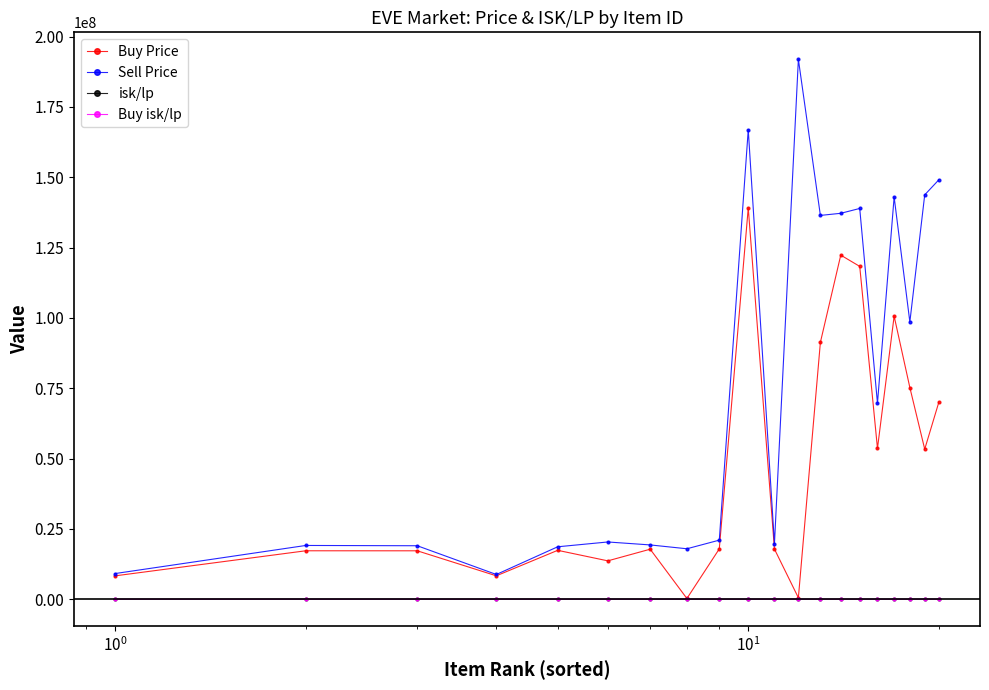

What is the value of the Buy isk/lp point at the 1st from the left?

582.3